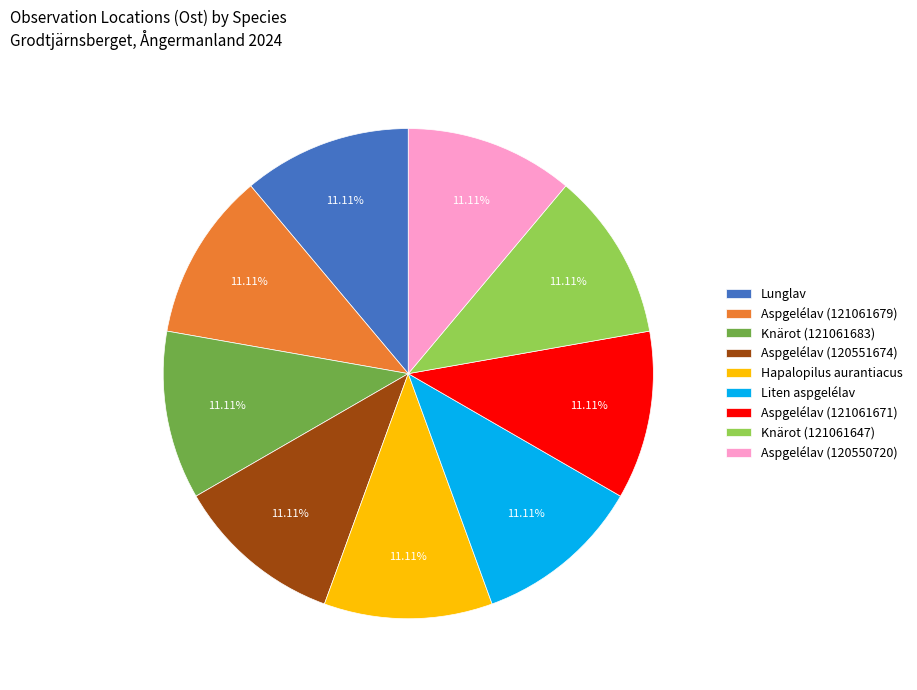

The Aspgelélav (120551674) slice represents 19% of the pie. True or false?

False